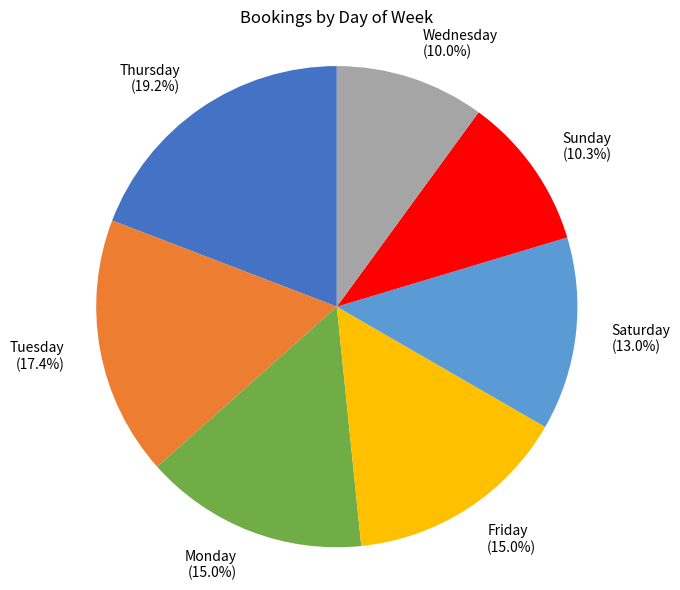

What percentage is the Wednesday slice, to the nearest percent?

10%